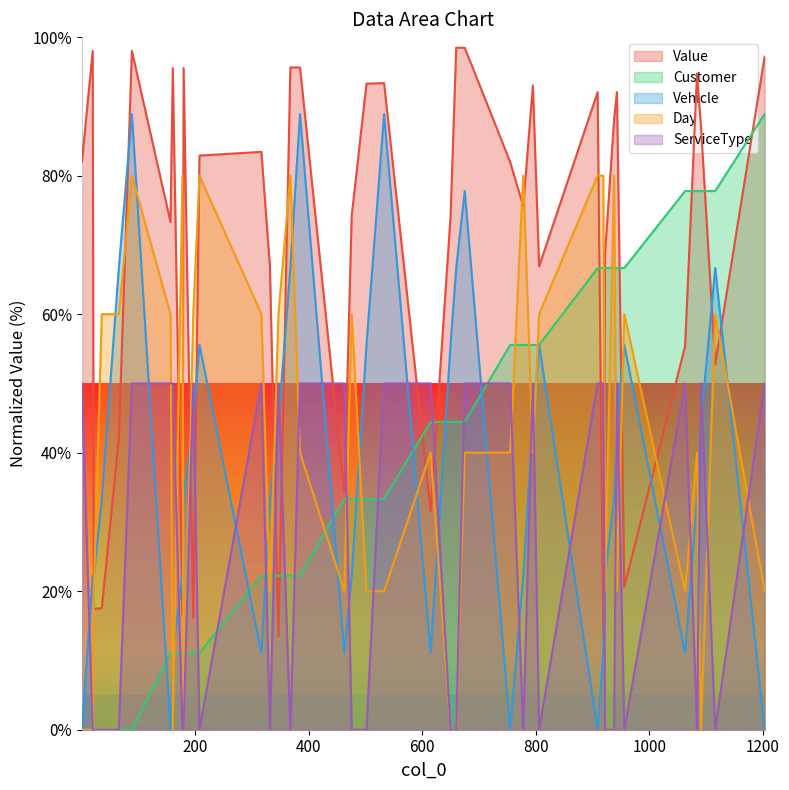

What is the maximum value for Value?

98.5